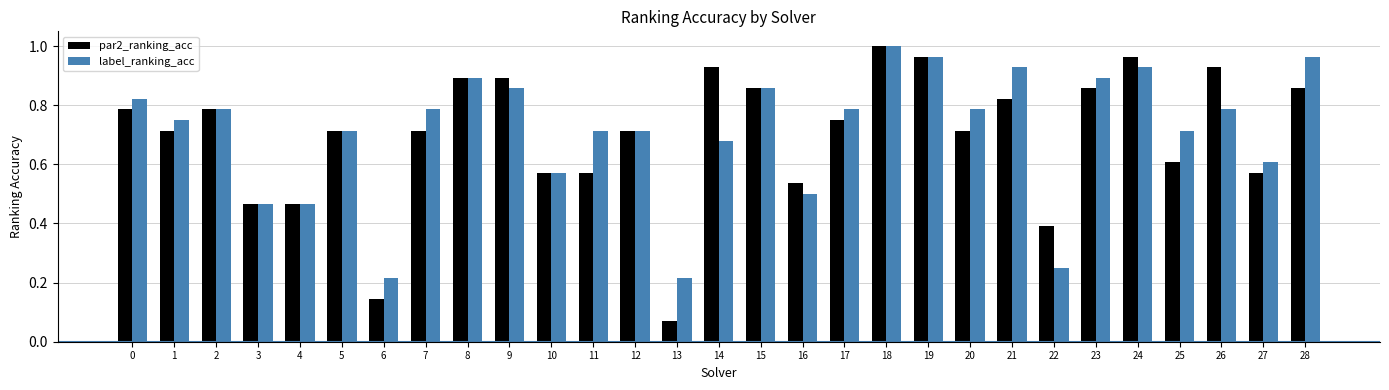

Which label corresponds to the largest value in the chart?

18